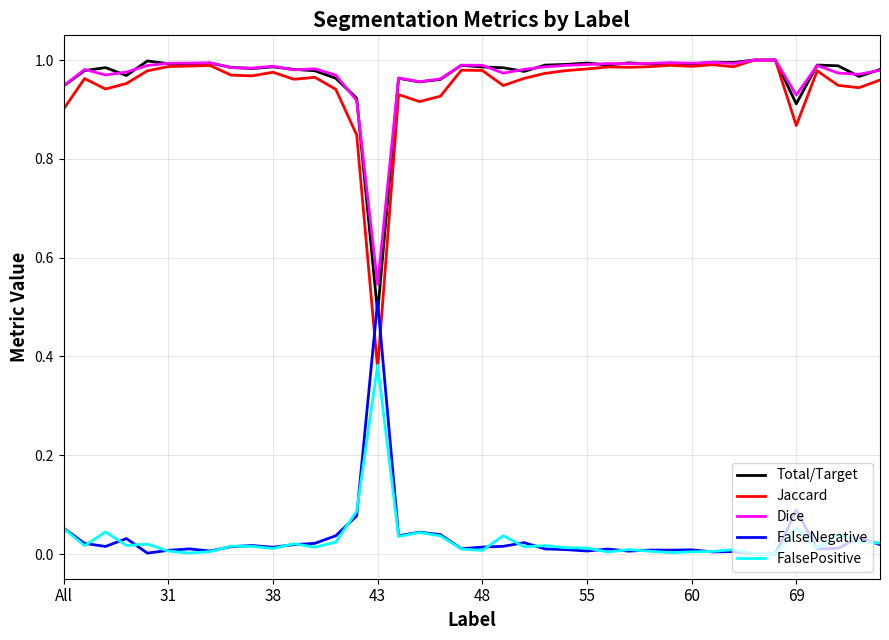

True or false: FalseNegative and Total/Target intersect in this chart.

True